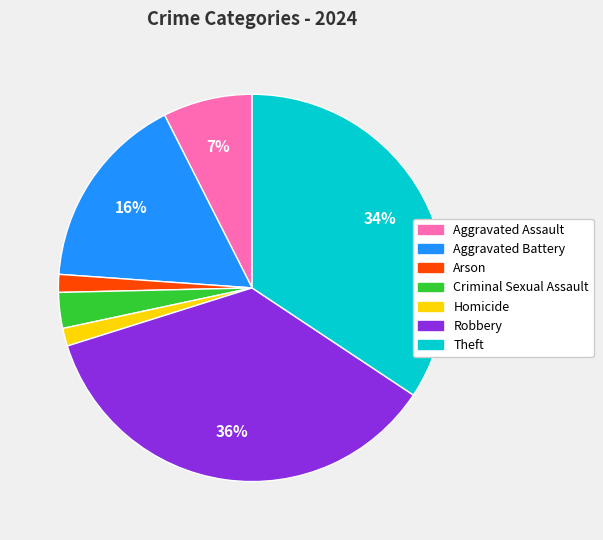

How many segments does this pie chart have?

7